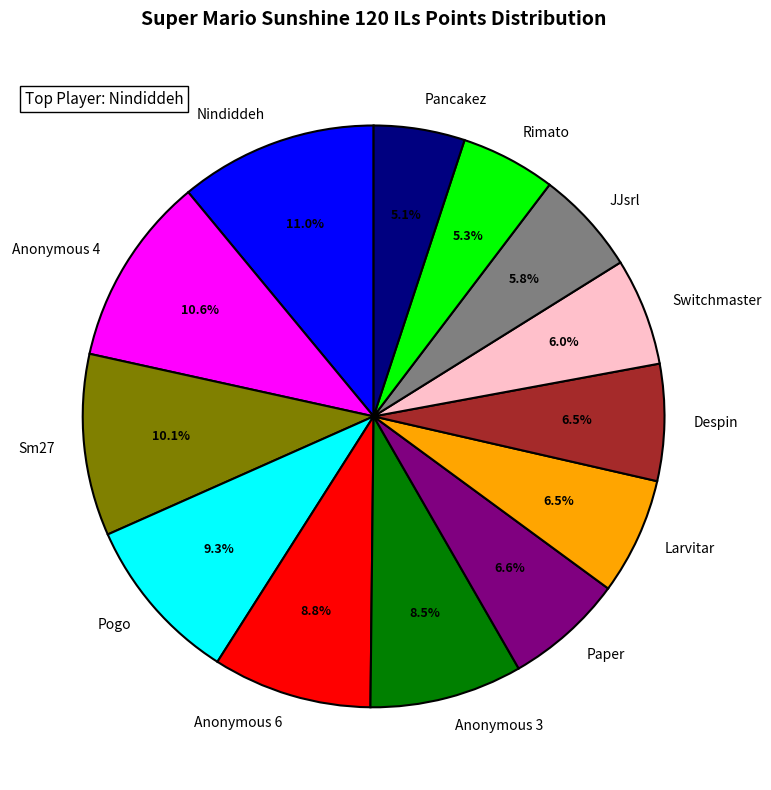

What portion of the pie excludes Despin?

93.5%